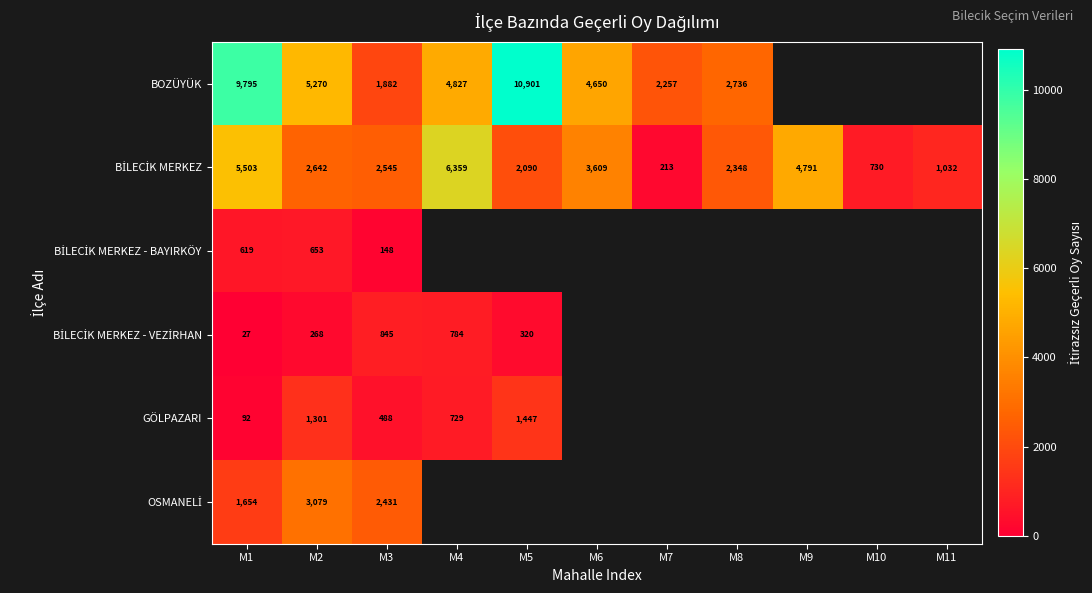

The value of GÖLPAZARI at M5 is 925. True or false?

False